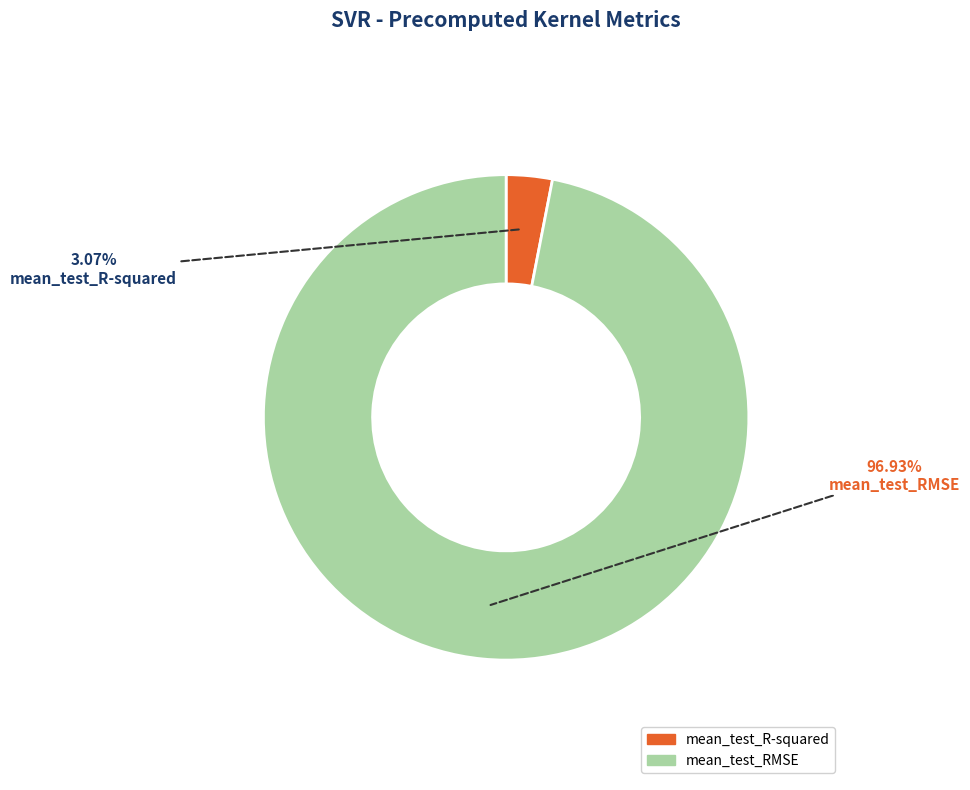

To the nearest percent, what is the average slice percentage?

50%